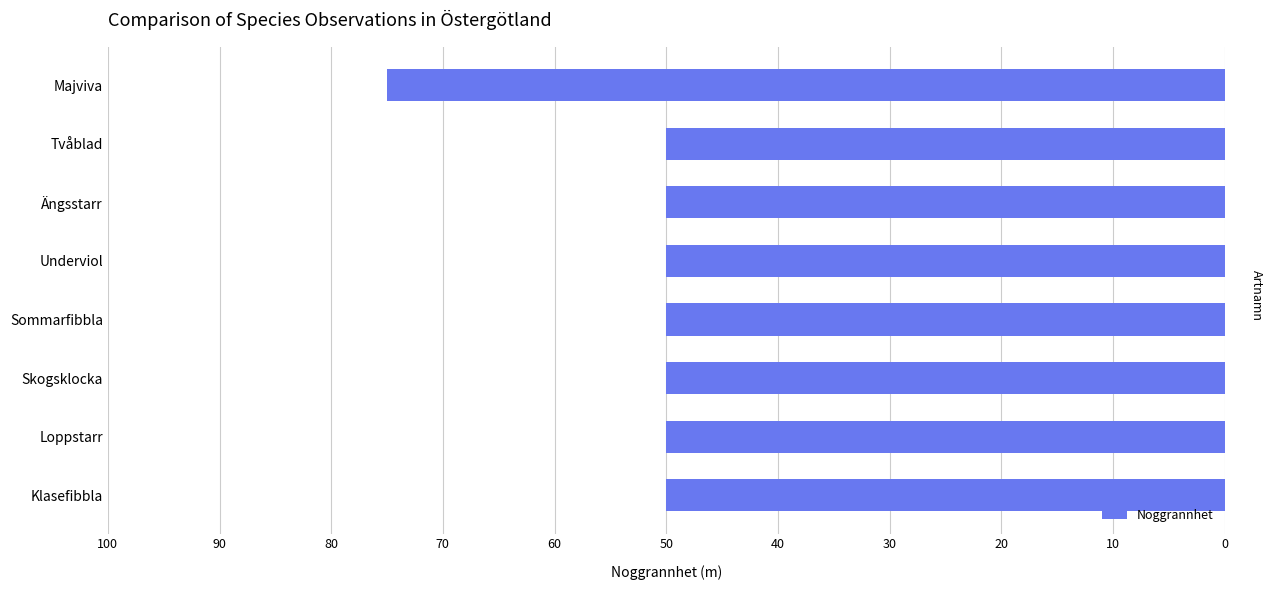

Reading top to bottom, what are all the values shown in this chart?

Majviva=75	Tvåblad=50	Ängsstarr=50	Underviol=50	Sommarfibbla=50	Skogsklocka=50	Loppstarr=50	Klasefibbla=50